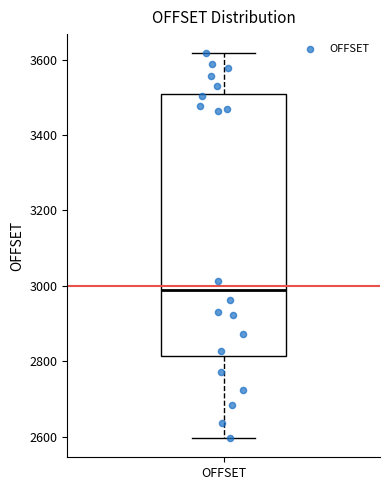

Read this box plot against the y-axis: the position of the median line, the range covered by the box, and the ends of both whiskers. The values are not printed on the chart, so give them approximately, as read against the axis.

median 2980, box 2820 to 3500, whiskers 2600 to 3620